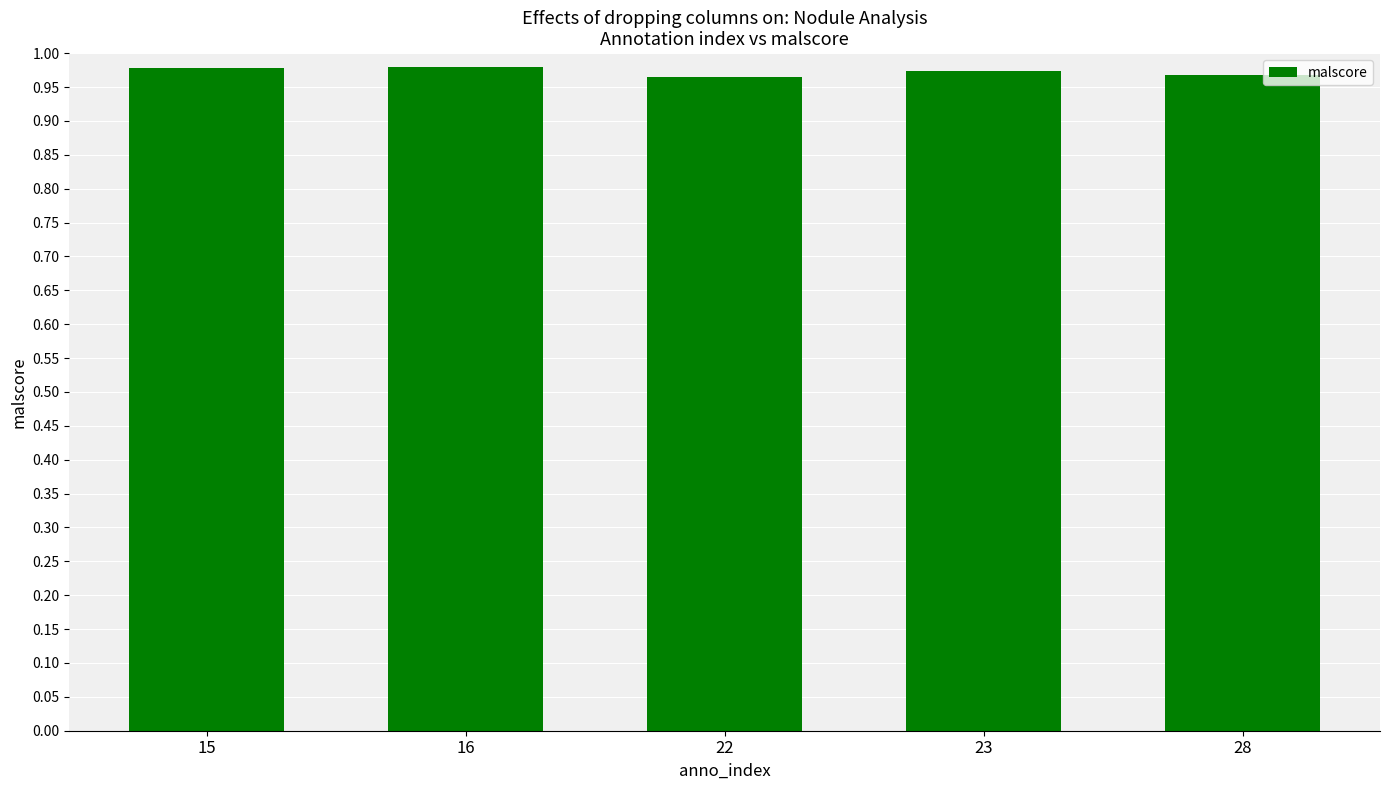

What is the sum of all values?

4.9